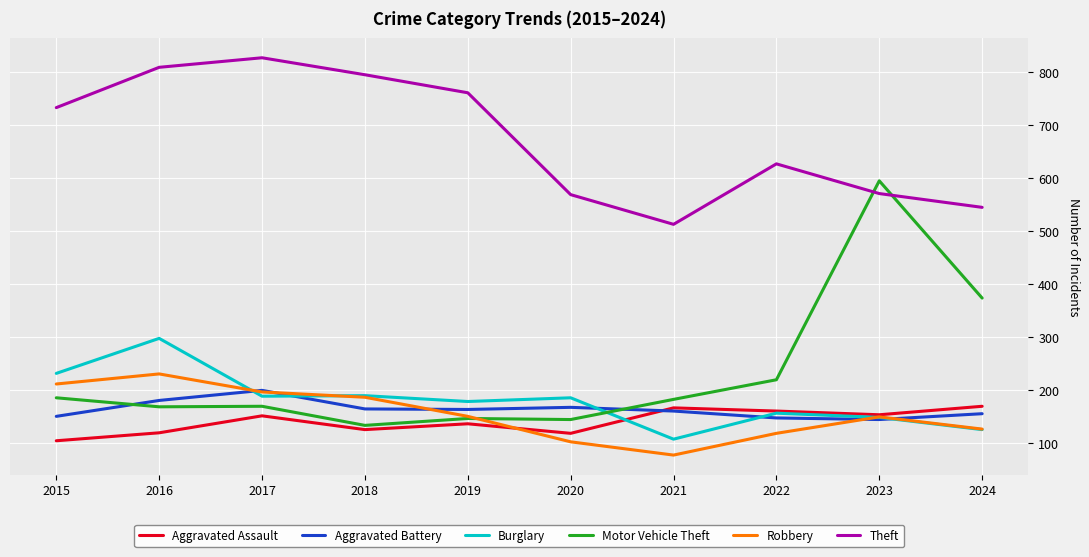

True or false: Motor Vehicle Theft and Aggravated Battery cross at least once.

True